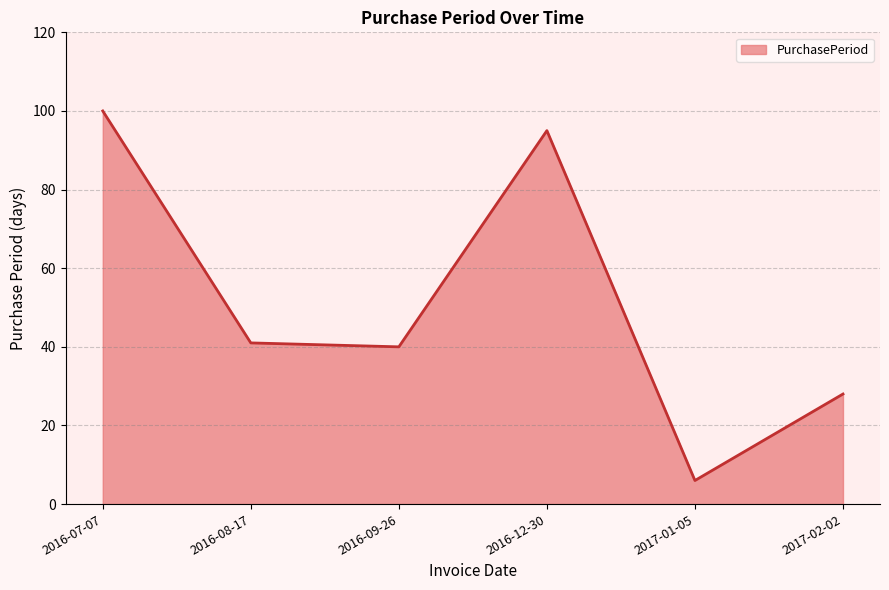

What is the difference between the maximum and minimum values?

94